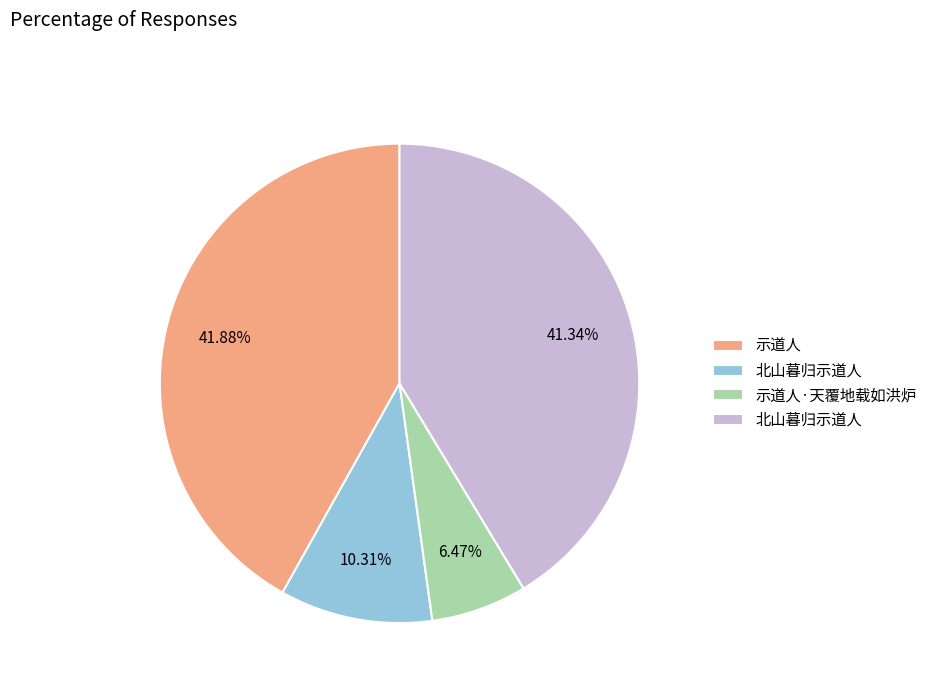

Does any single category account for the majority?

No